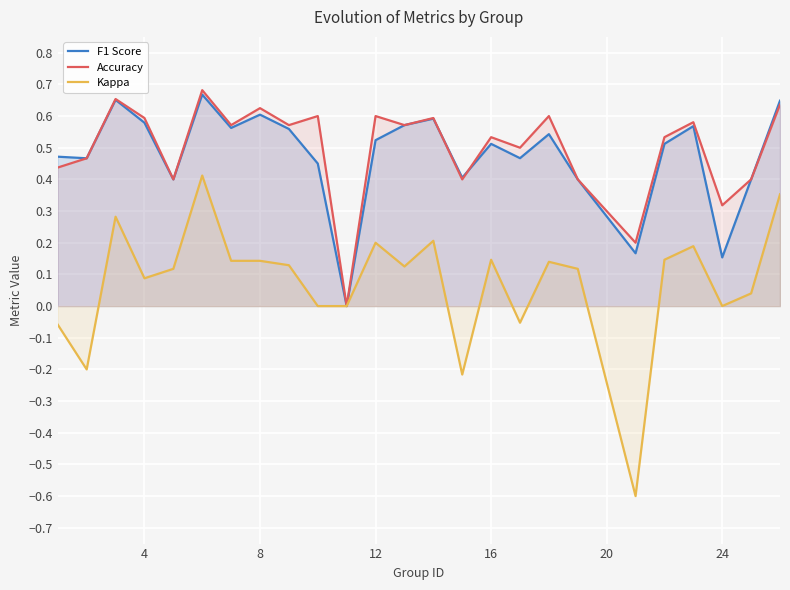

The Kappa series shows 0.2 at 16. True or false?

False